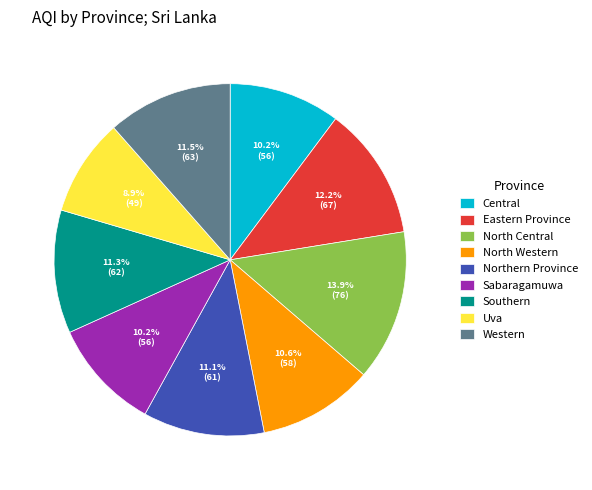

What is the total percentage of Western and Uva?

20.4%